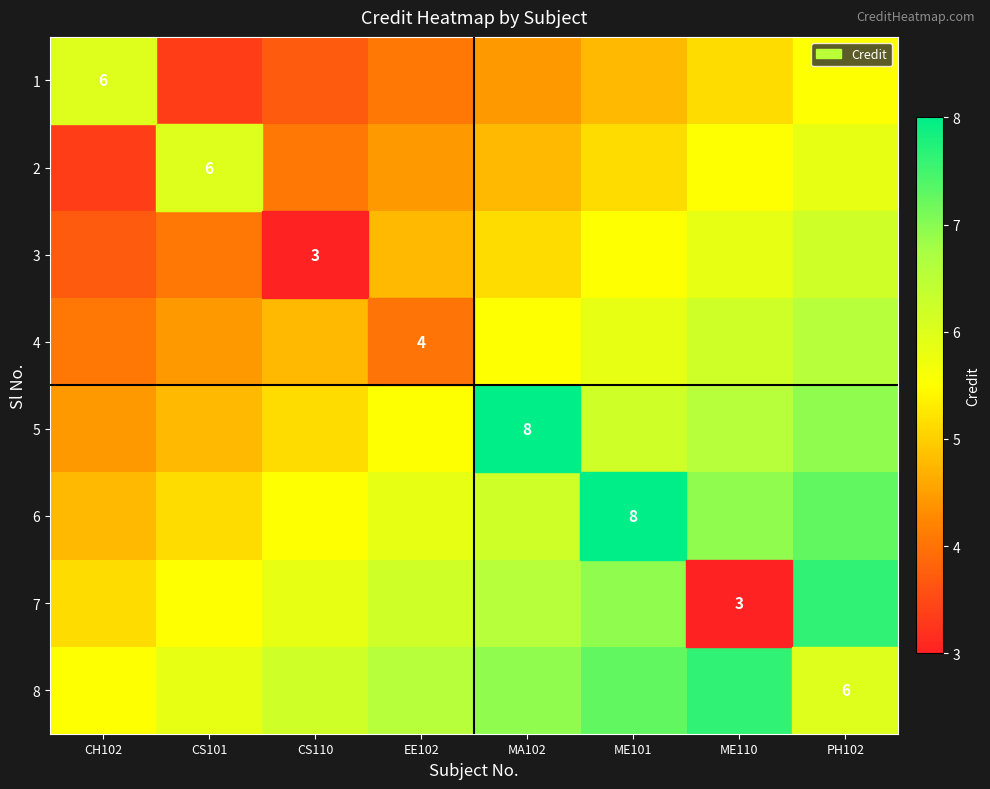

At which category is the sum across all series the highest?

PH102